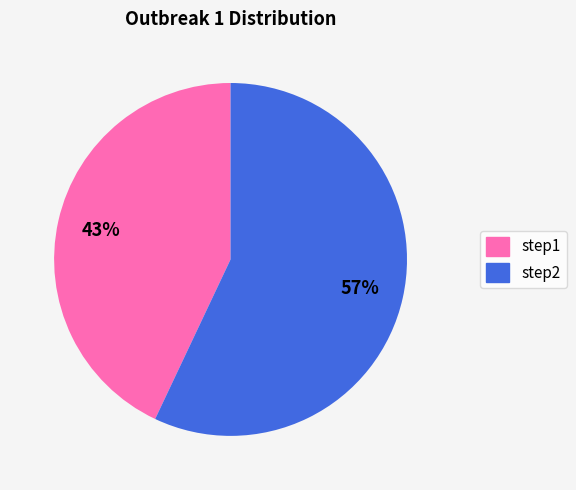

The step2 slice represents 57% of the pie. True or false?

True